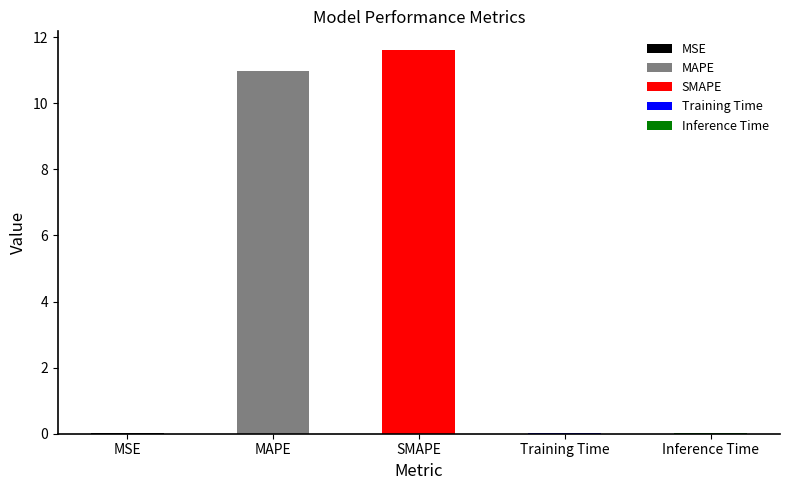

Where is the data nearest to the value 5?

Inference Time